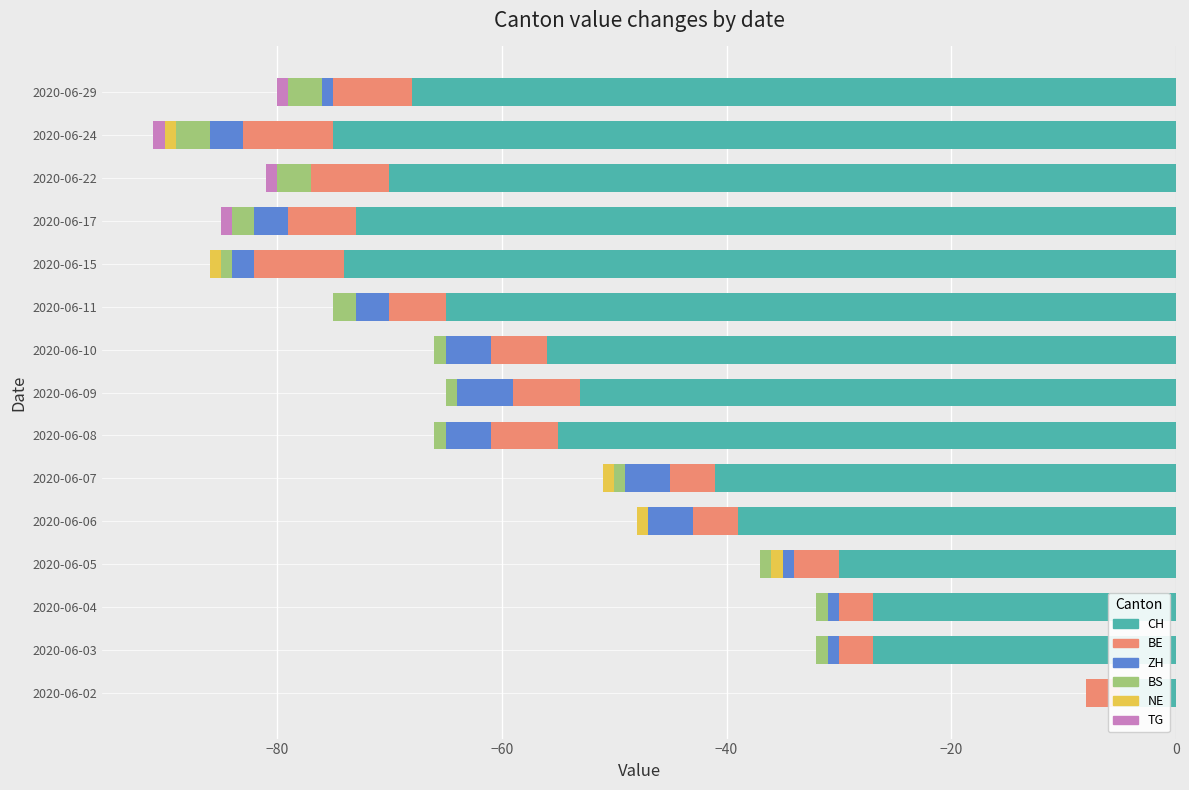

Which series changed the most between 2020-06-02 and 2020-06-07?

CH